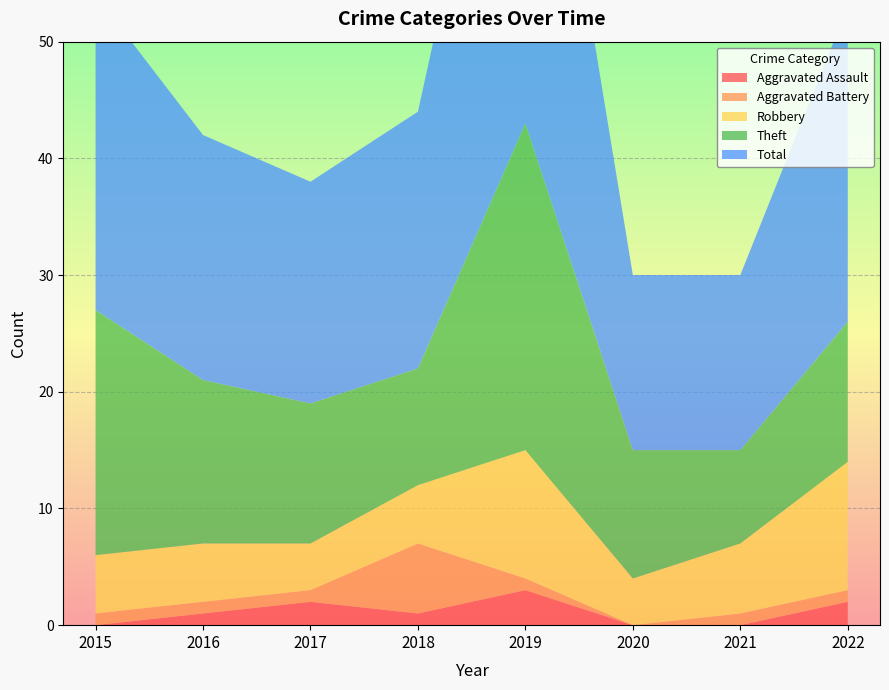

Reading left to right, what are all the values shown in this chart?

Aggravated Assault: 0	1	2	1	3	0	0	2
Aggravated Battery: 1	1	1	6	1	0	1	1
Robbery: 5	5	4	5	11	4	6	11
Theft: 21	14	12	10	28	11	8	12
Total: 27	21	19	22	43	15	15	27